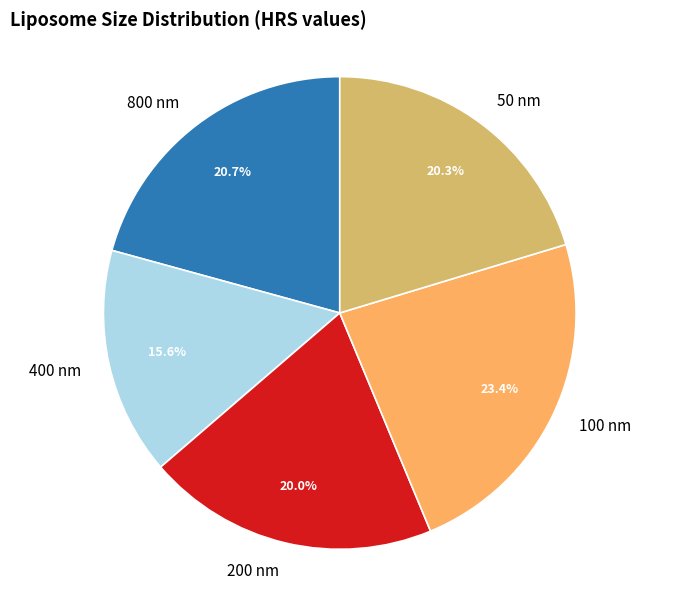

To the nearest percent, what is the difference between the 800 and 400 slice percentages?

5%